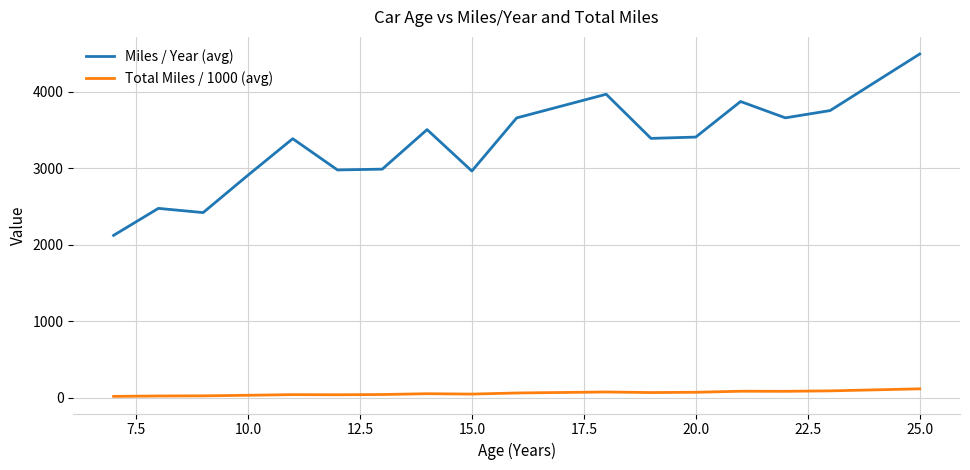

True or false: Miles / Year (avg) has more than 1 interior local peaks.

True